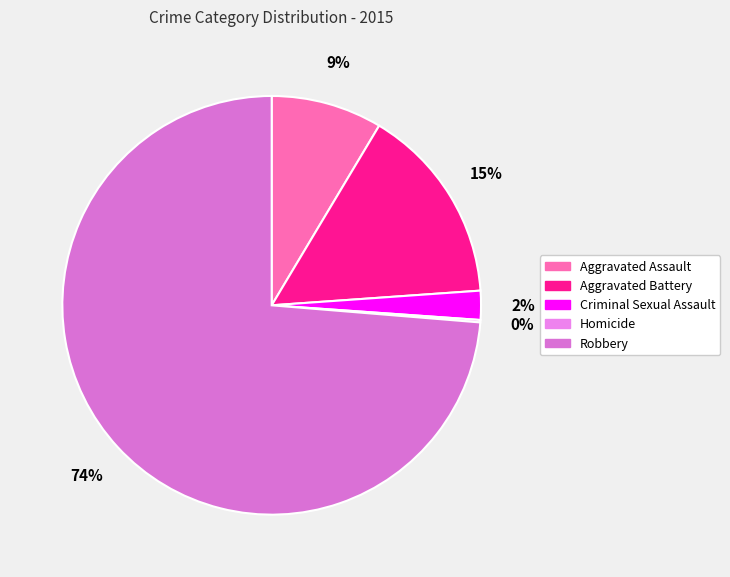

Does Robbery represent more than half of the total?

Yes